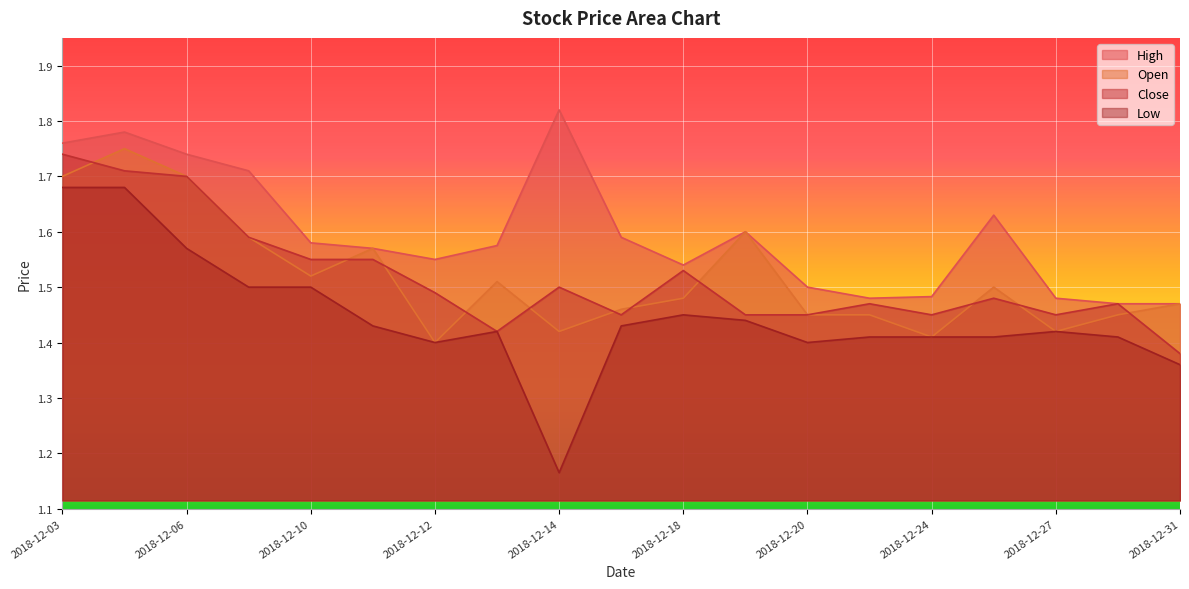

True or false: Open and High intersect in this chart.

False